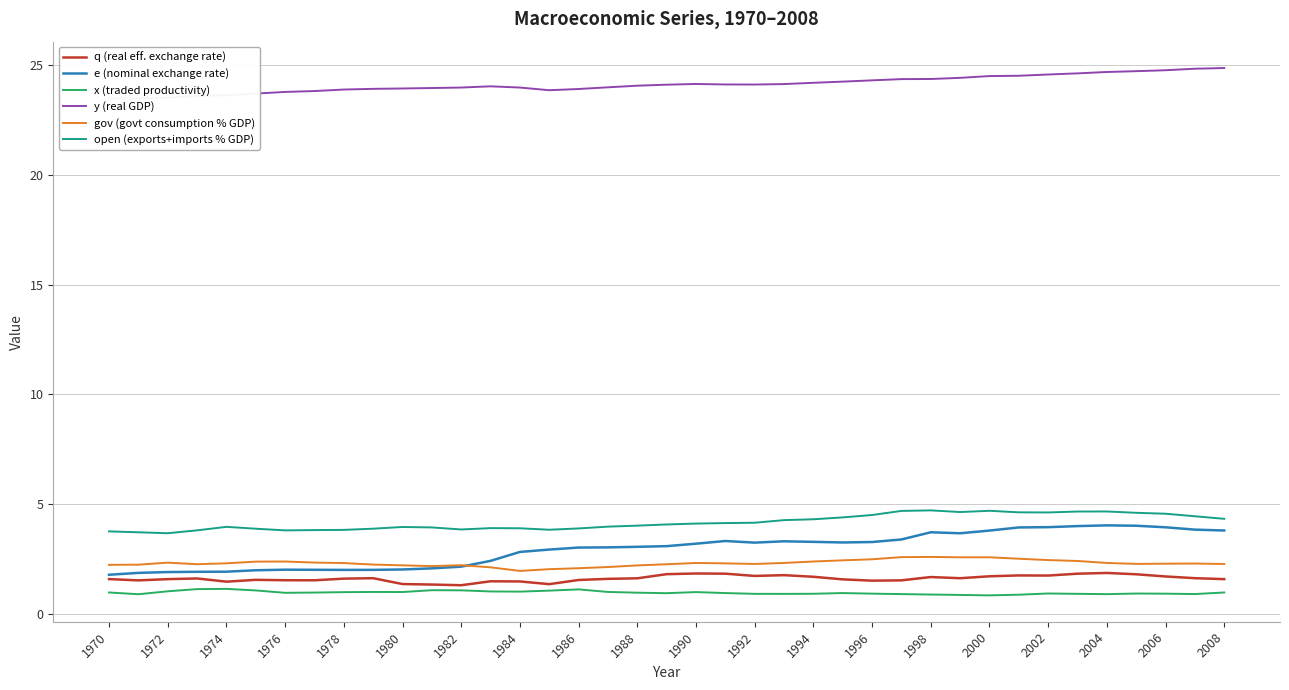

What is the sum of all x (traded productivity) values?

37.5